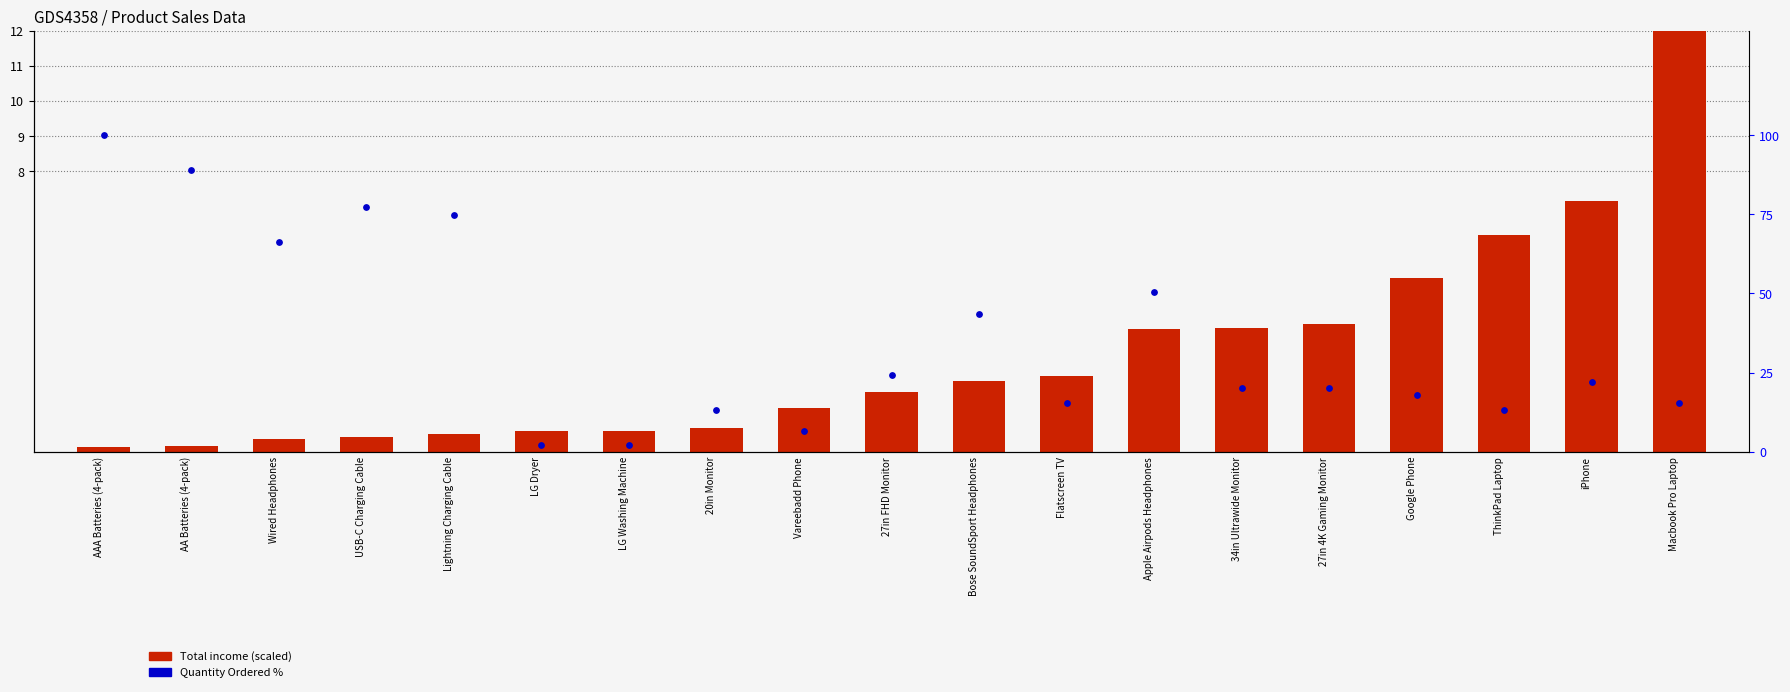

At how many categories does at least one series exceed 27?

7